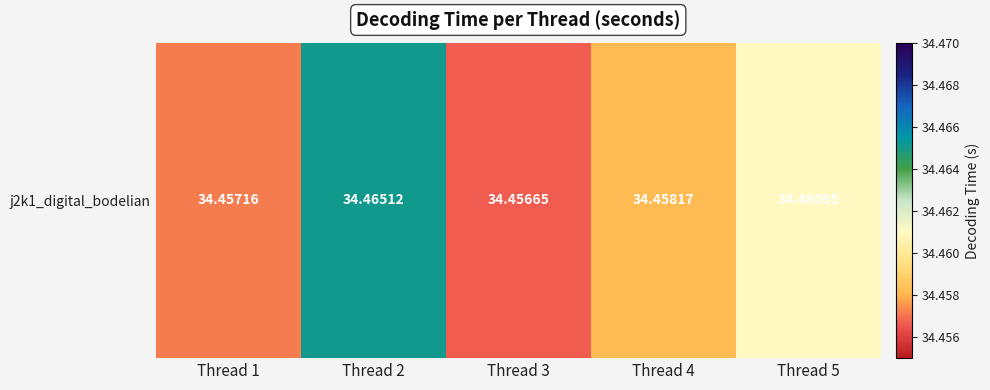

The value at Thread 3 is 12.3. True or false?

False